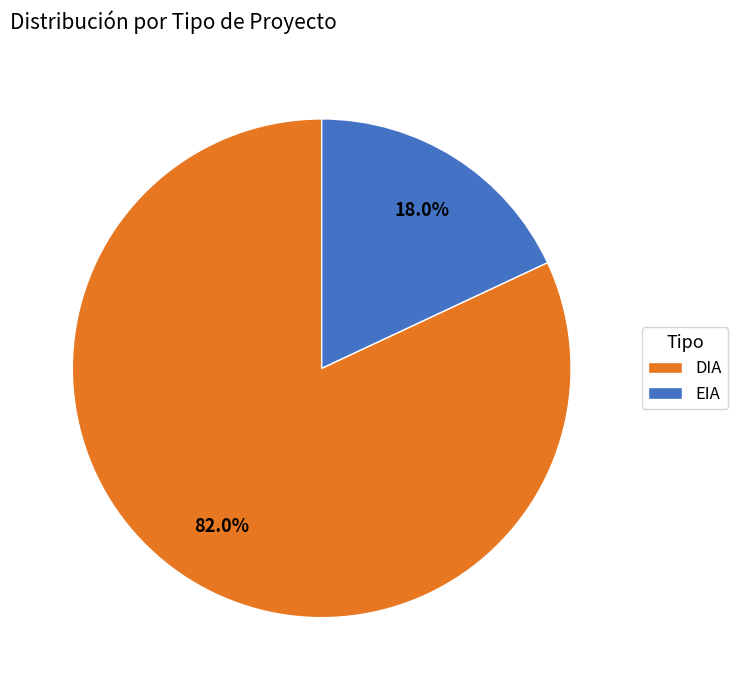

Which slice represents more than half of the pie?

DIA